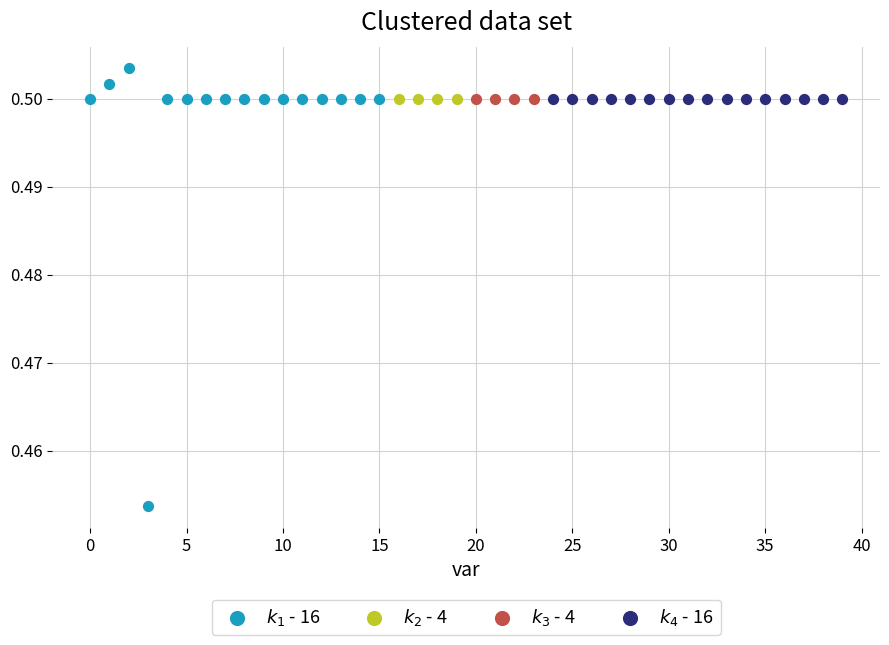

Which series contains the highest Y value?

$k_1$ - 16